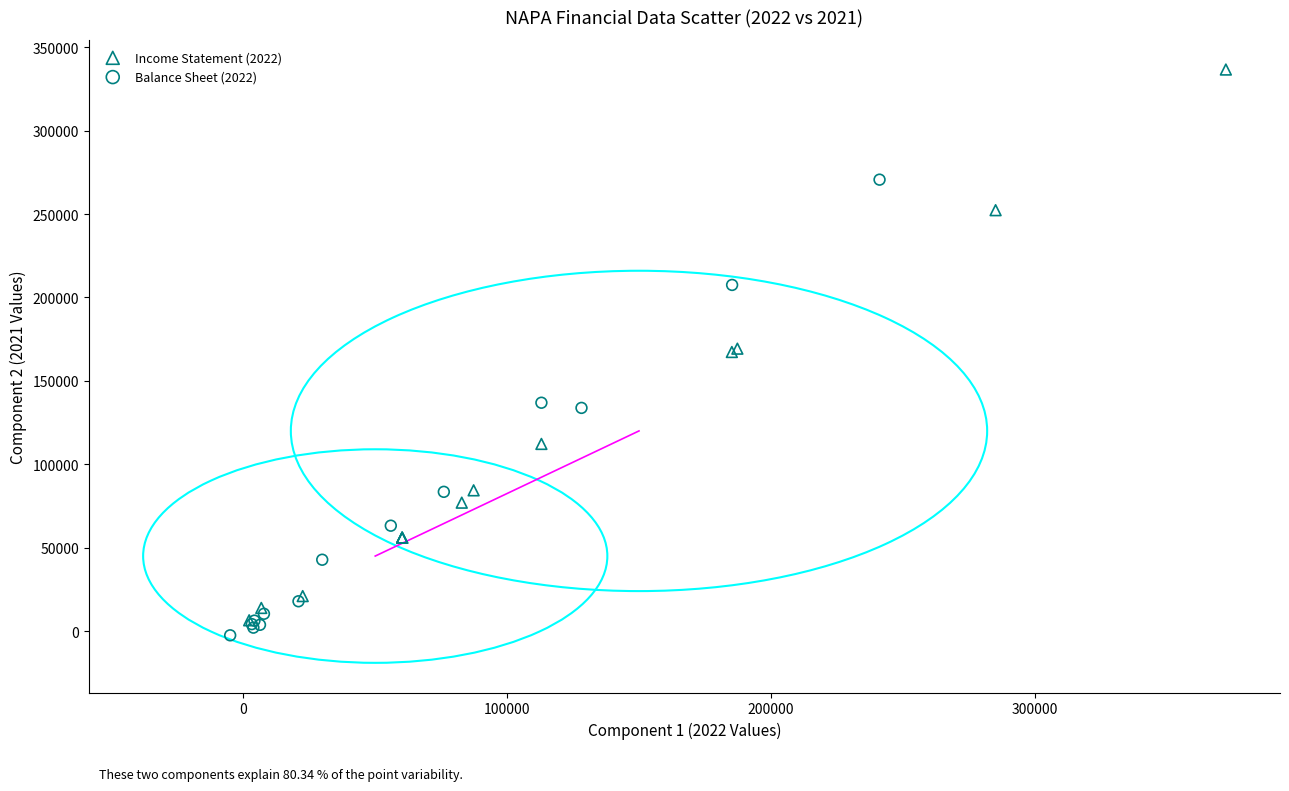

Which series contains the highest Y value?

Income Statement (2022)